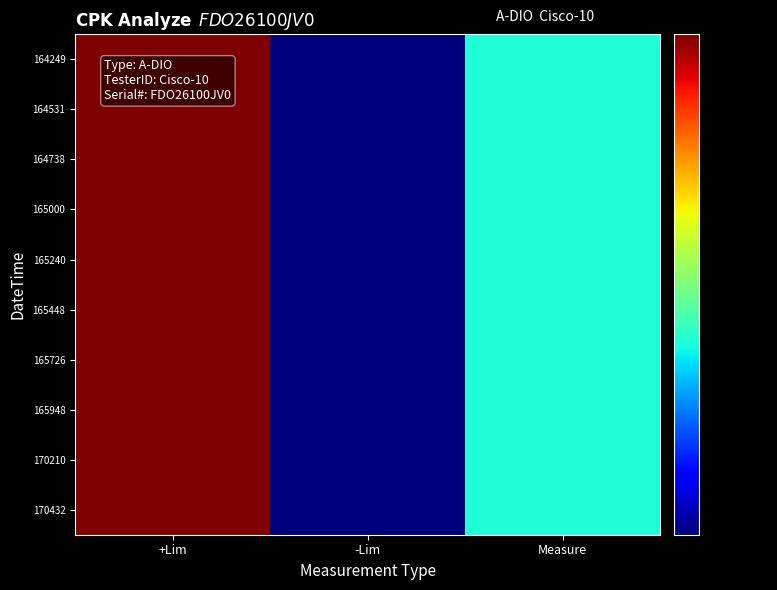

Which category has the lowest value across all series?

-Lim